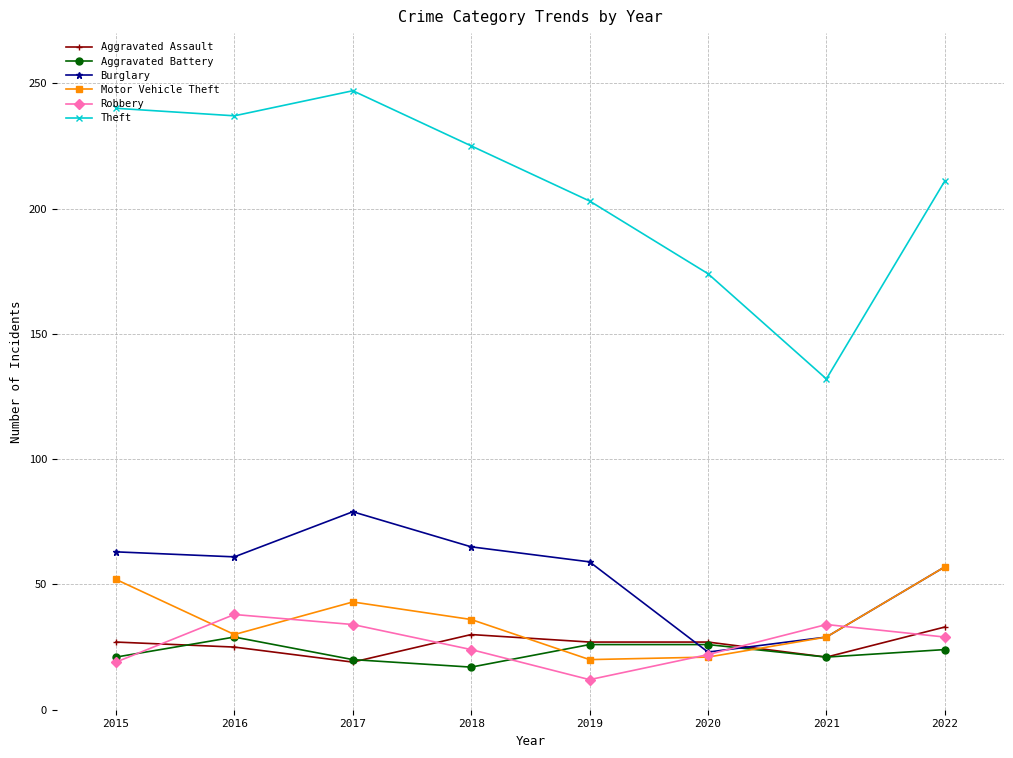

Which label corresponds to the largest value in the chart?

2017